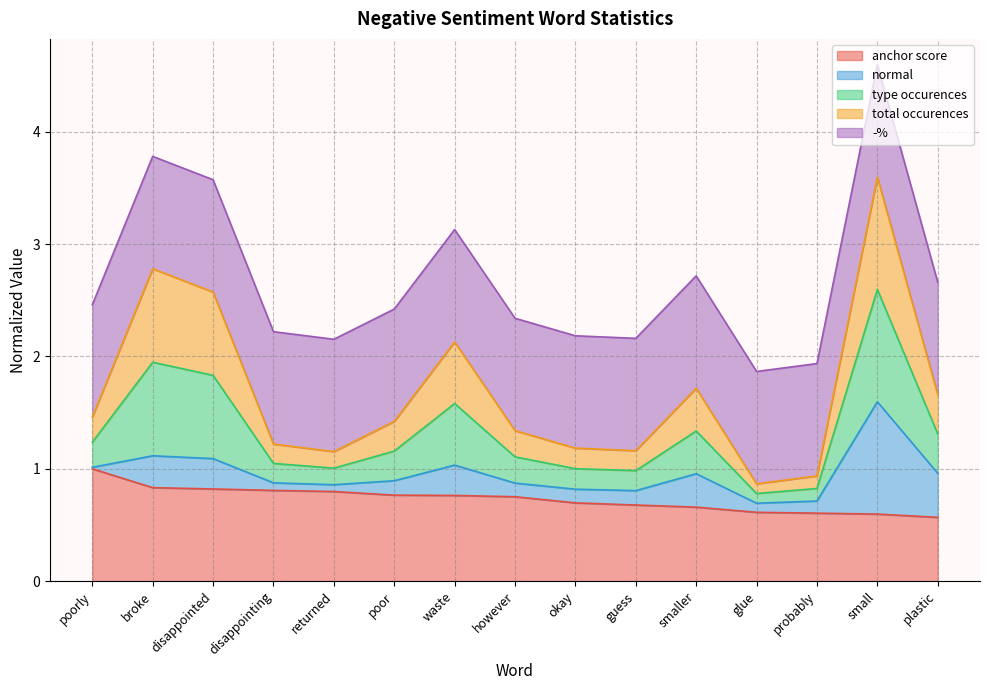

Which has a higher value, waste or probably?

waste